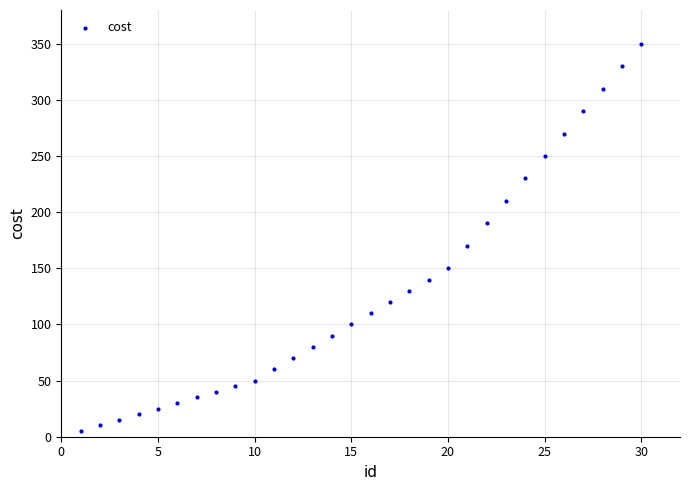

What Y value in the scatter plot is closest to 177?

170